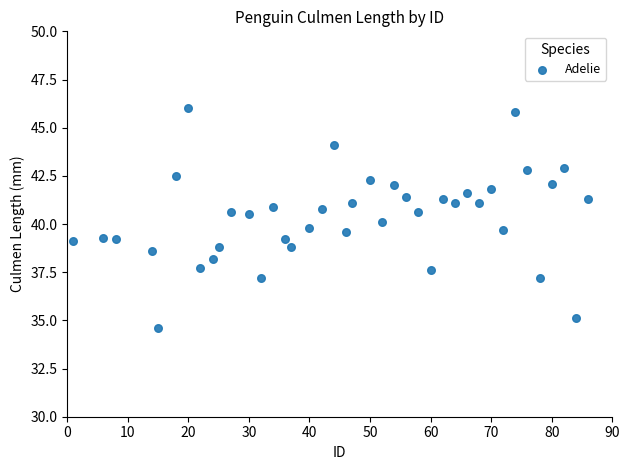

What is the range of Y values (max minus min)?

11.4